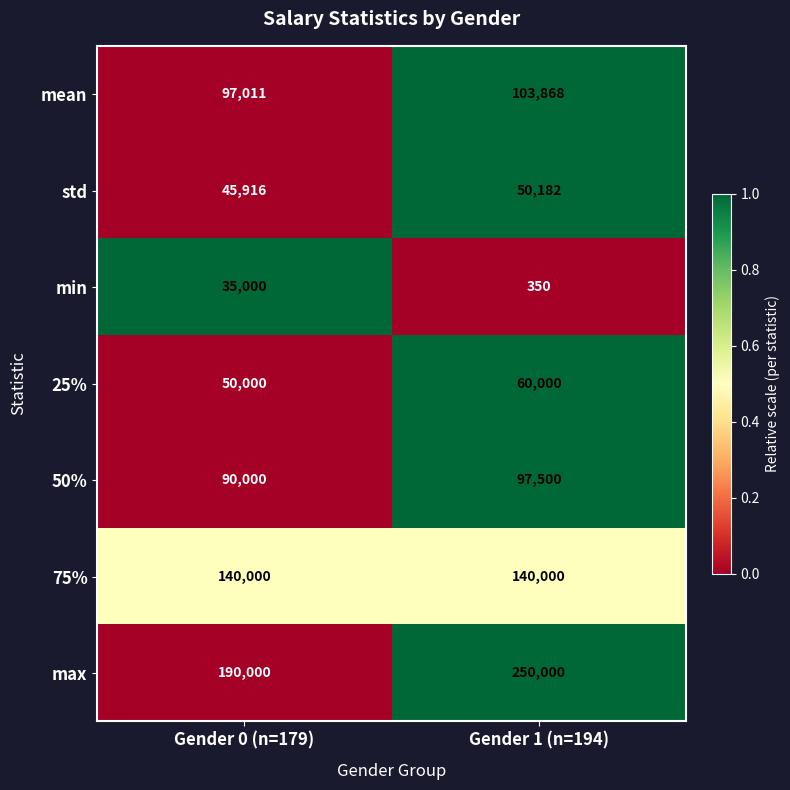

What value does the 50% series have at Gender 1 (n=194), to the nearest 50?

97500